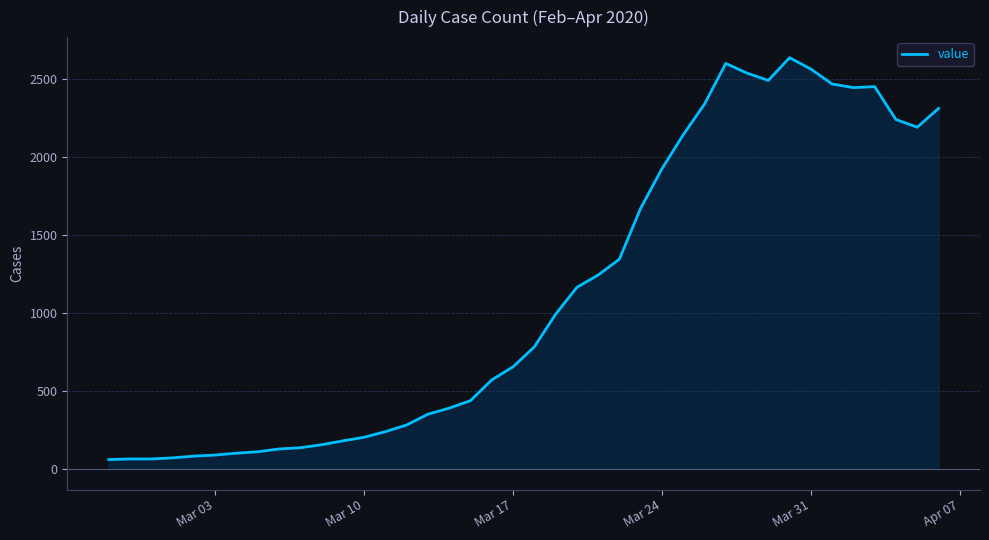

What is the minimum value shown in the chart?

61